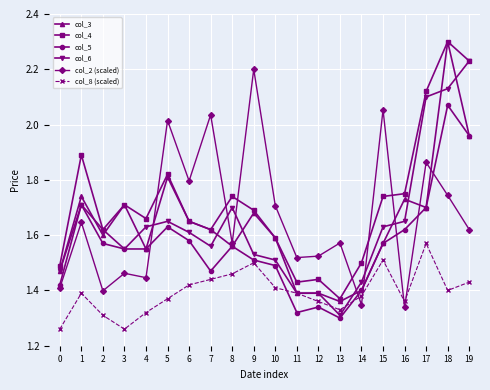

Where is the first local maximum for col_4?

1